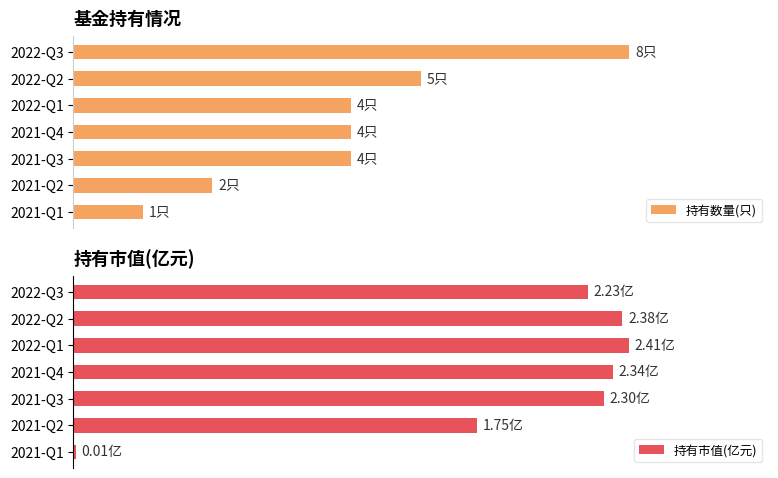

What are all the series names shown in the legend?

持有数量(只), 持有市值(亿元)